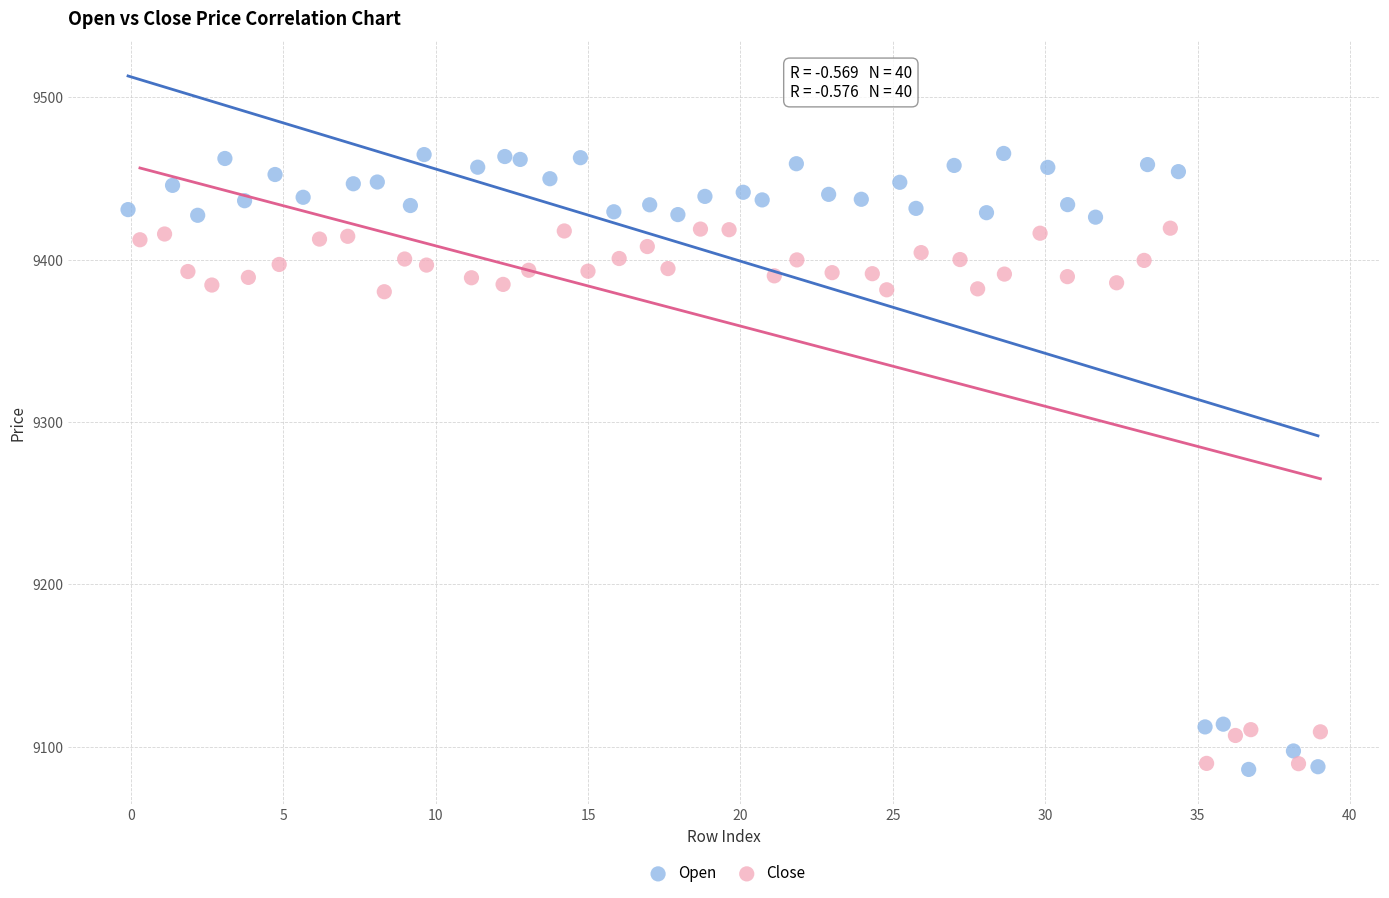

Which series has the largest Y range (max minus min)?

Open